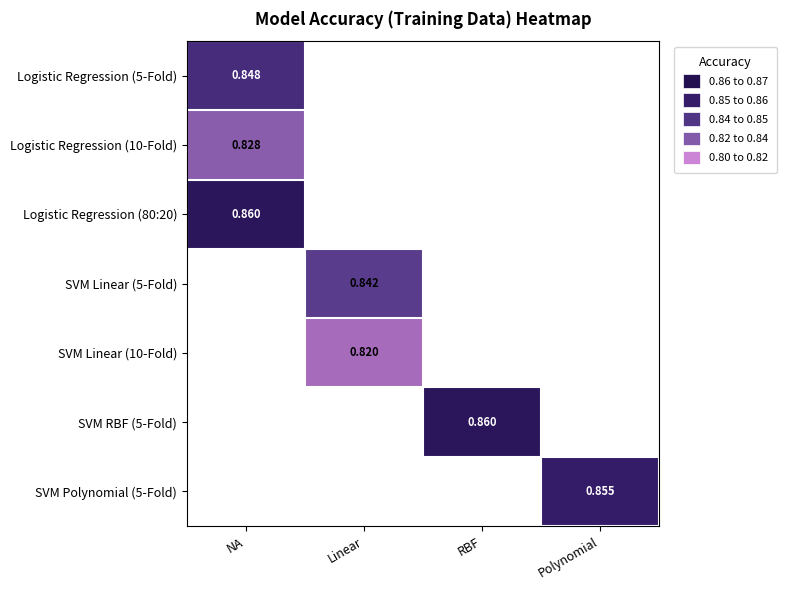

What is the greatest value displayed?

0.9